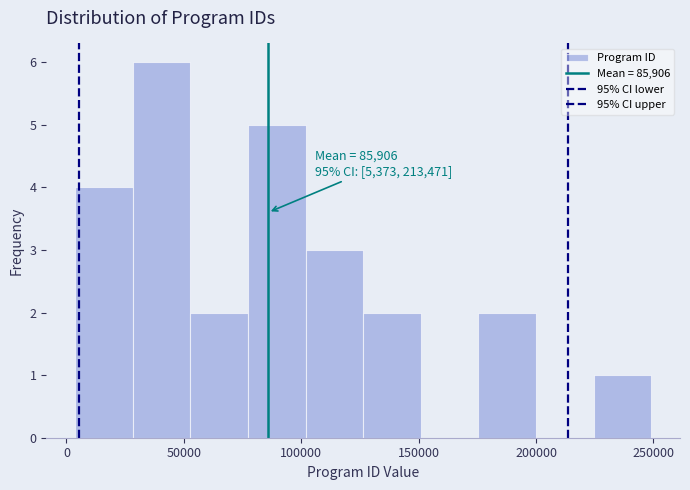

Which range on the x-axis has the tallest bar?

30000 to 55000